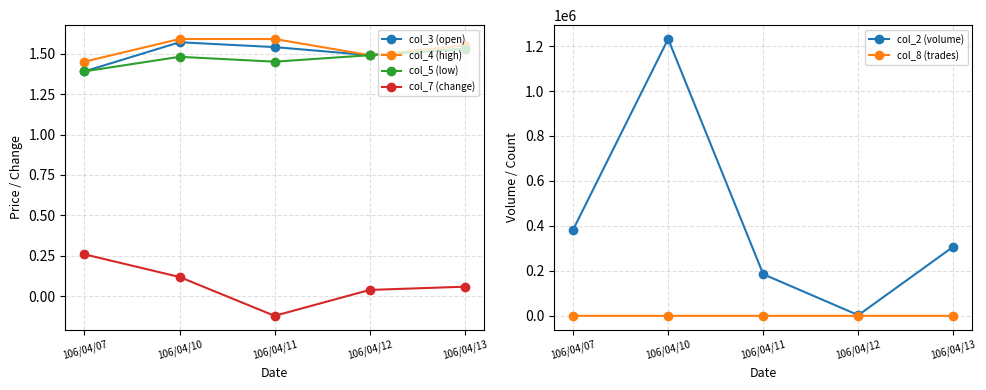

What is the minimum value shown in the chart?

-0.1